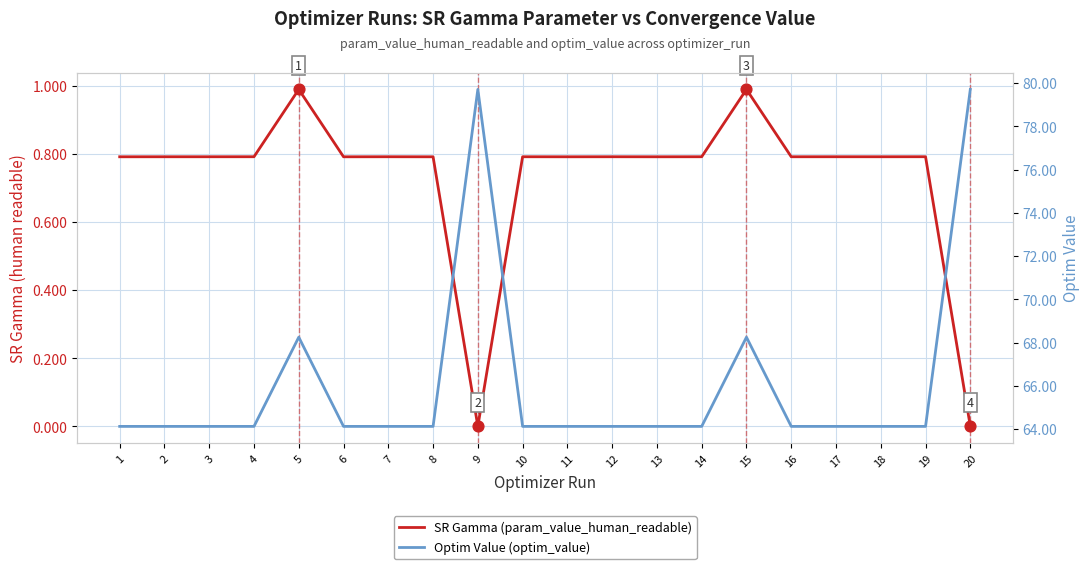

Which series has the largest Y range (max minus min)?

Optim Value (optim_value)